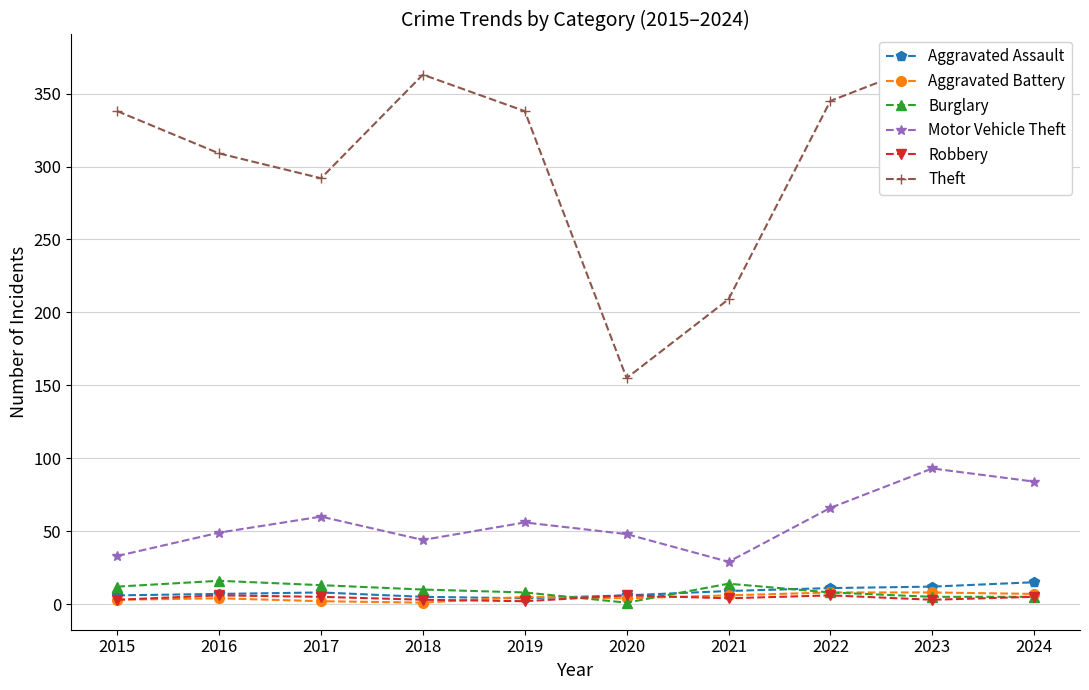

Is the value of Motor Vehicle Theft at 2016 greater than the value of Aggravated Battery at 2023?

Yes